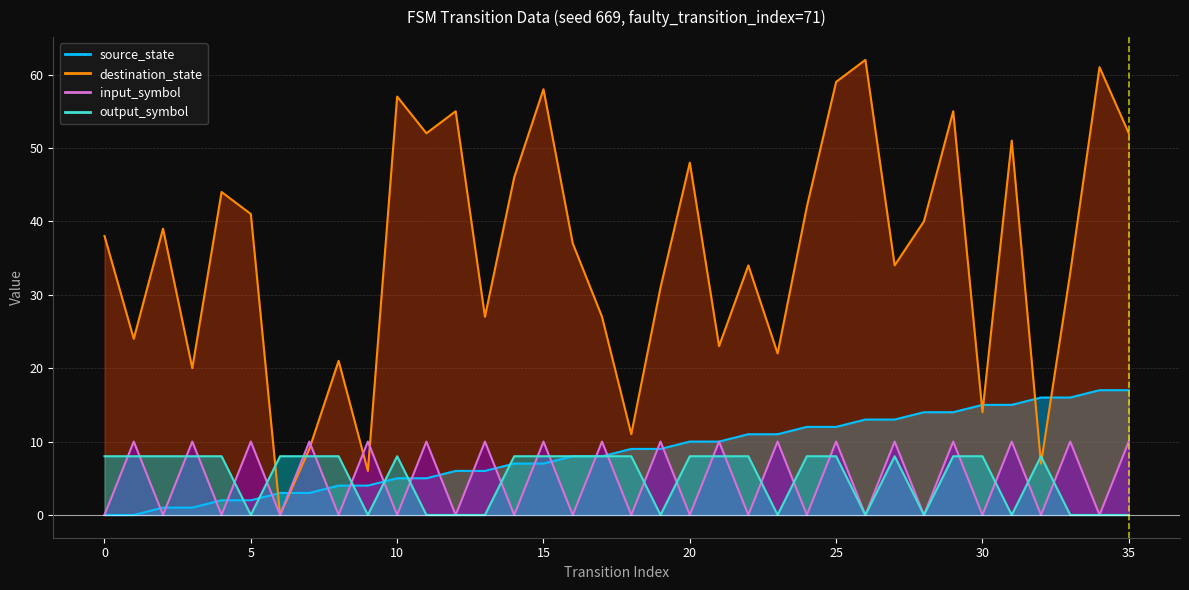

Reading left to right, transcribe all the data shown in this chart.

source_state: 0	0	1	1	2	2	3	3	4	4	5	5	6	6	7	7	8	8	9	9	10	10	11	11	12	12	13	13	14	14	15	15	16	16	17	17
destination_state: 38	24	39	20	44	41	0	9	21	6	57	52	55	27	46	58	37	27	11	31	48	23	34	22	42	59	62	34	40	55	14	51	7	33	61	52
input_symbol_encoded: 0	10	0	10	0	10	0	10	0	10	0	10	0	10	0	10	0	10	0	10	0	10	0	10	0	10	0	10	0	10	0	10	0	10	0	10
output_symbol: 8	8	8	8	8	0	8	8	8	0	8	0	0	0	8	8	8	8	8	0	8	8	8	0	8	8	0	8	0	8	8	0	8	0	0	0